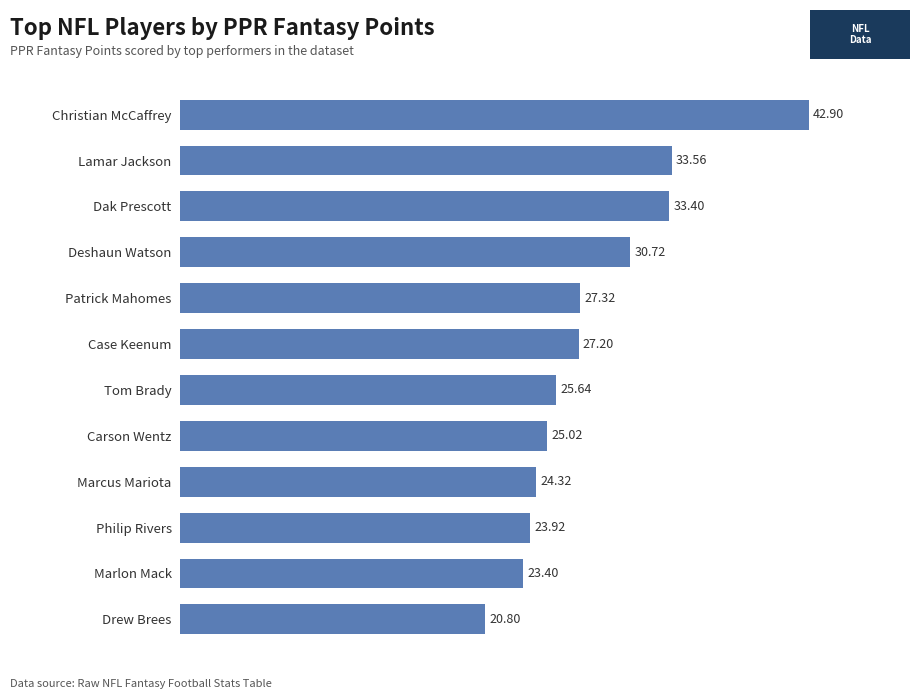

Which has a higher value, Marcus Mariota or Case Keenum?

Case Keenum